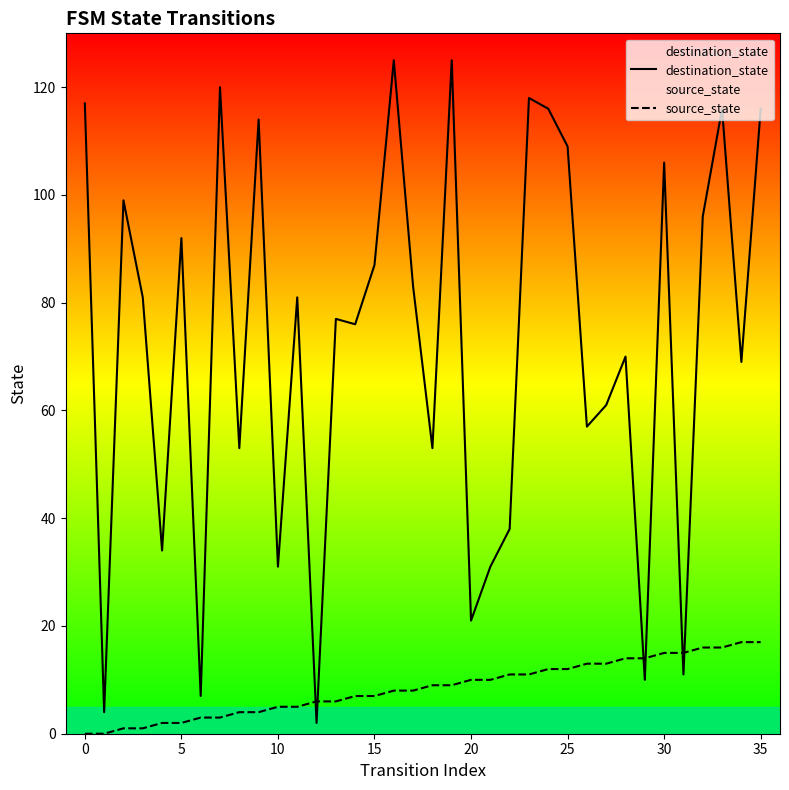

The source_state series shows 15 at 22. True or false?

False